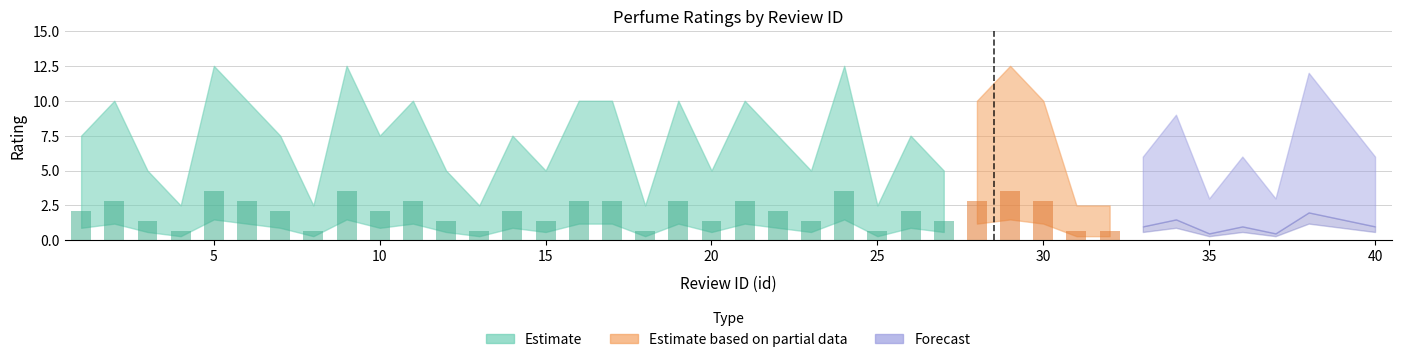

What is the sum of the Estimate based on partial data values at 33 and 30?

6